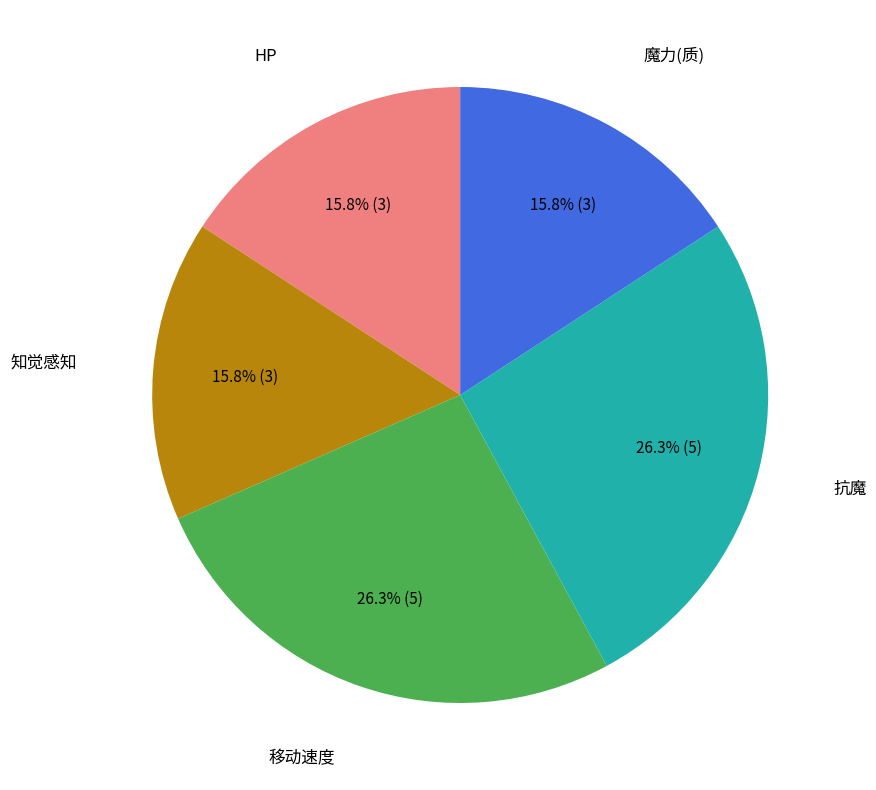

Is there any slice that represents more than half of the pie?

No